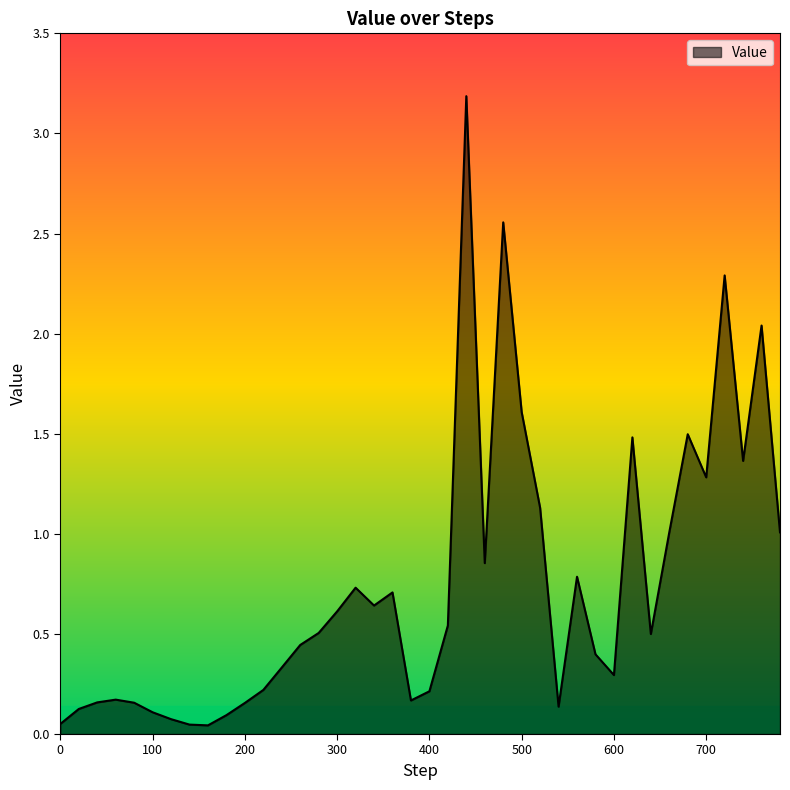

What is the sum of all values?

29.7